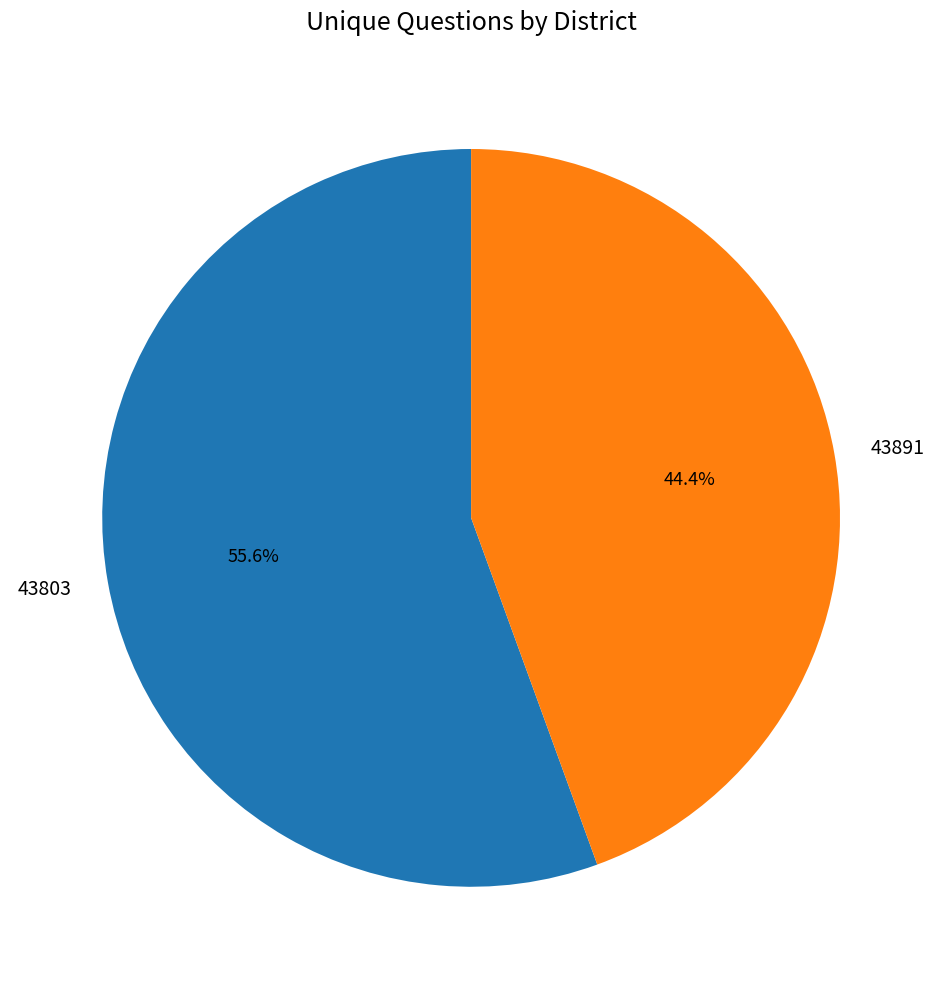

Which slice is the largest?

43803